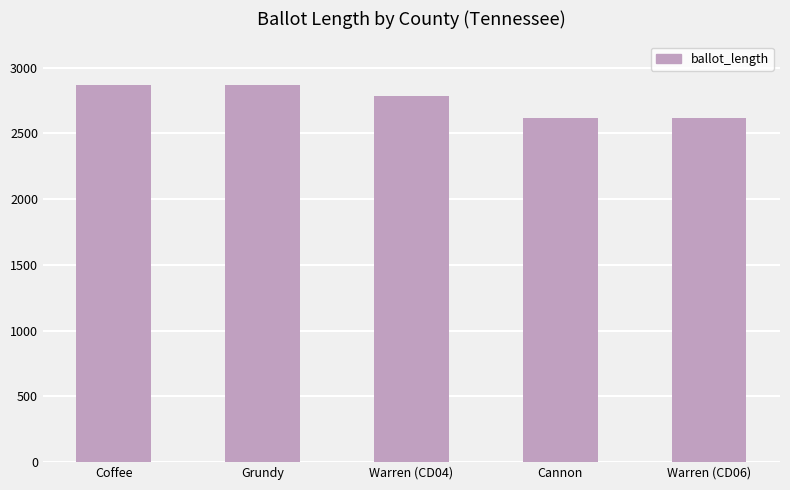

Count the number of data series in this chart.

1